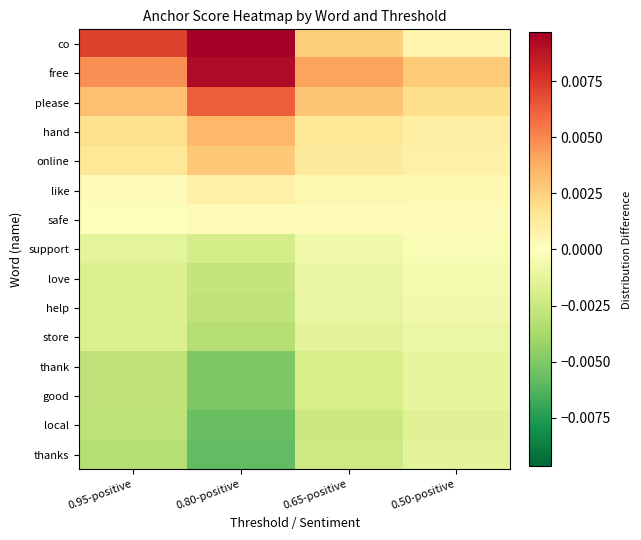

At how many categories does at least one series exceed 0?

4